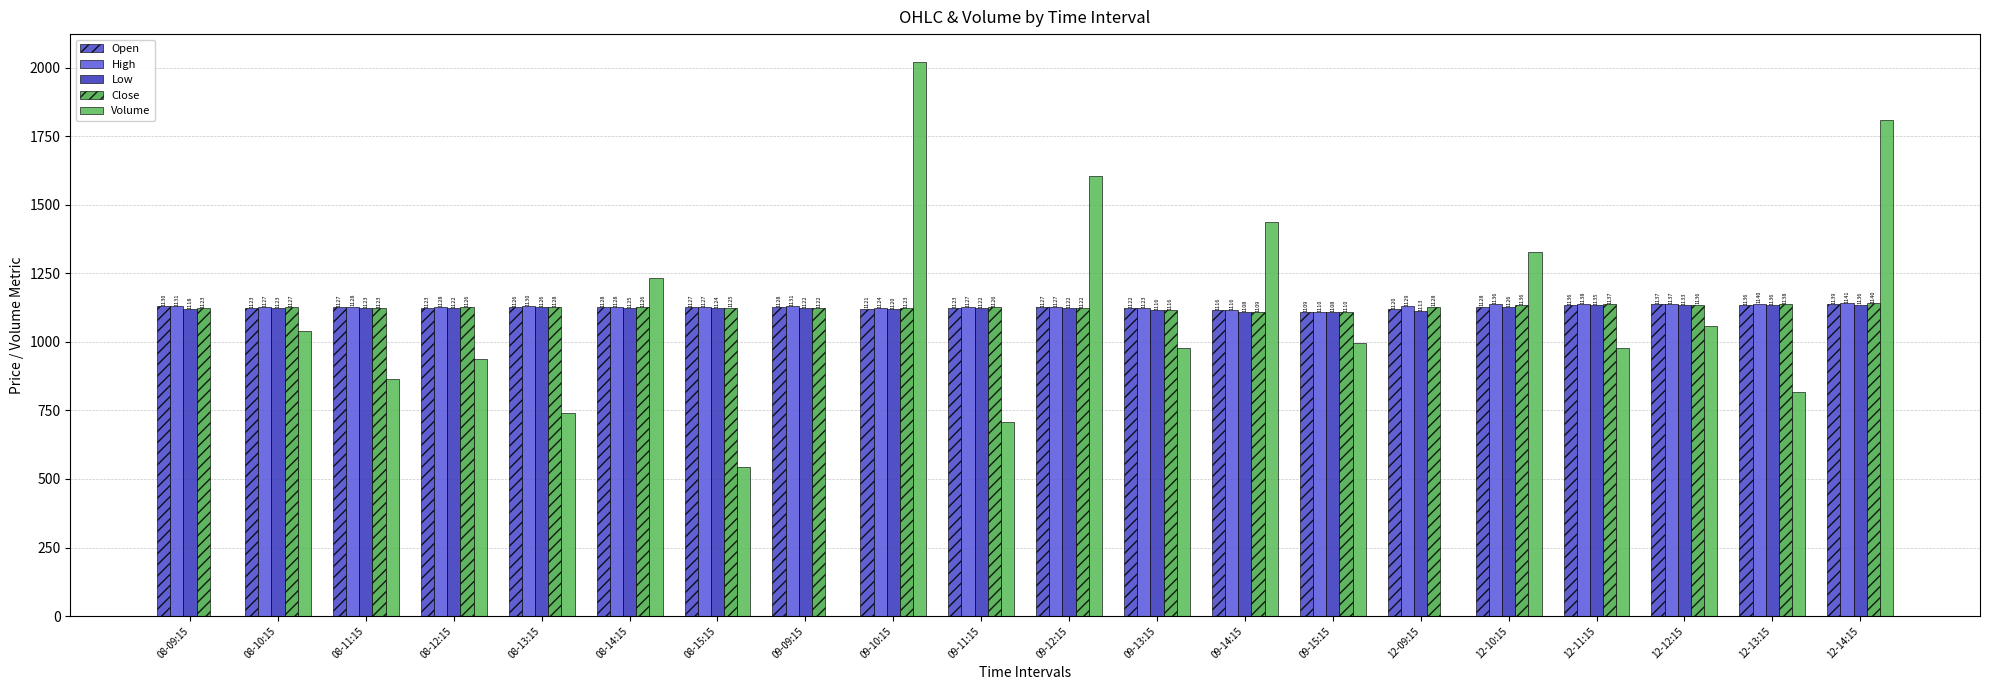

How many groups of bars are there?

20